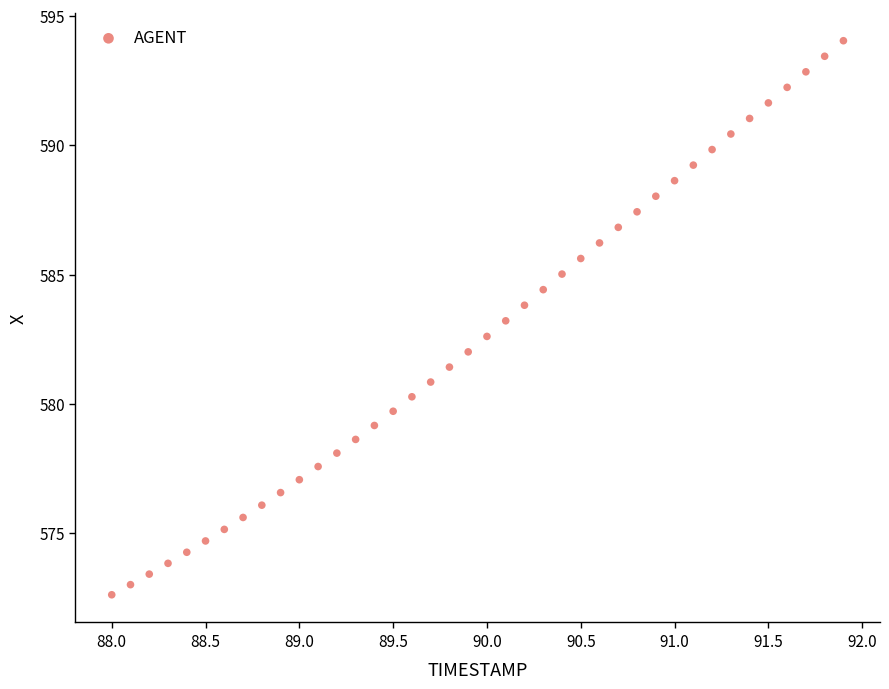

What is the range of Y values (max minus min)?

21.4